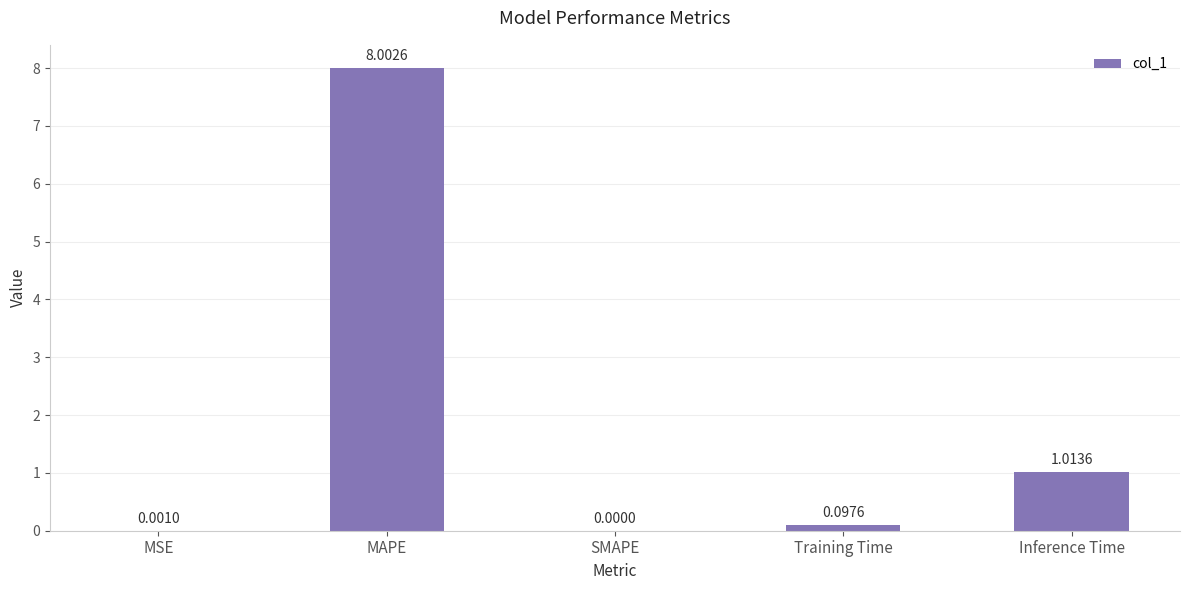

What is the sum of all values?

9.1